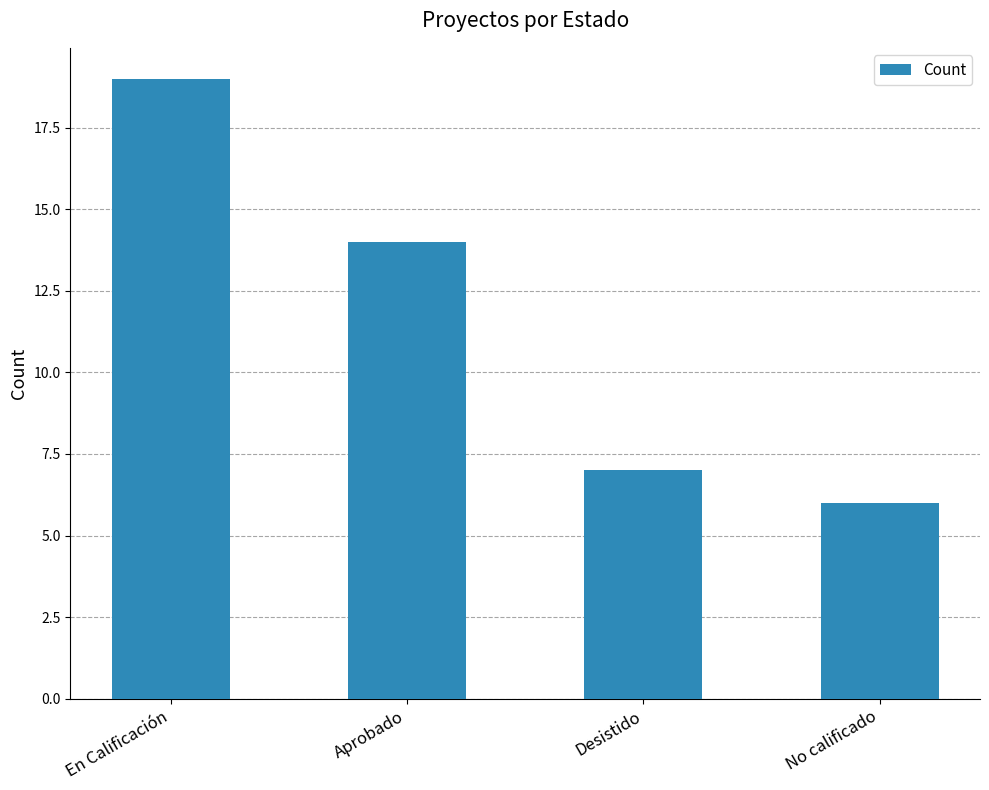

The chart shows a value of 14 at Aprobado. True or false?

True